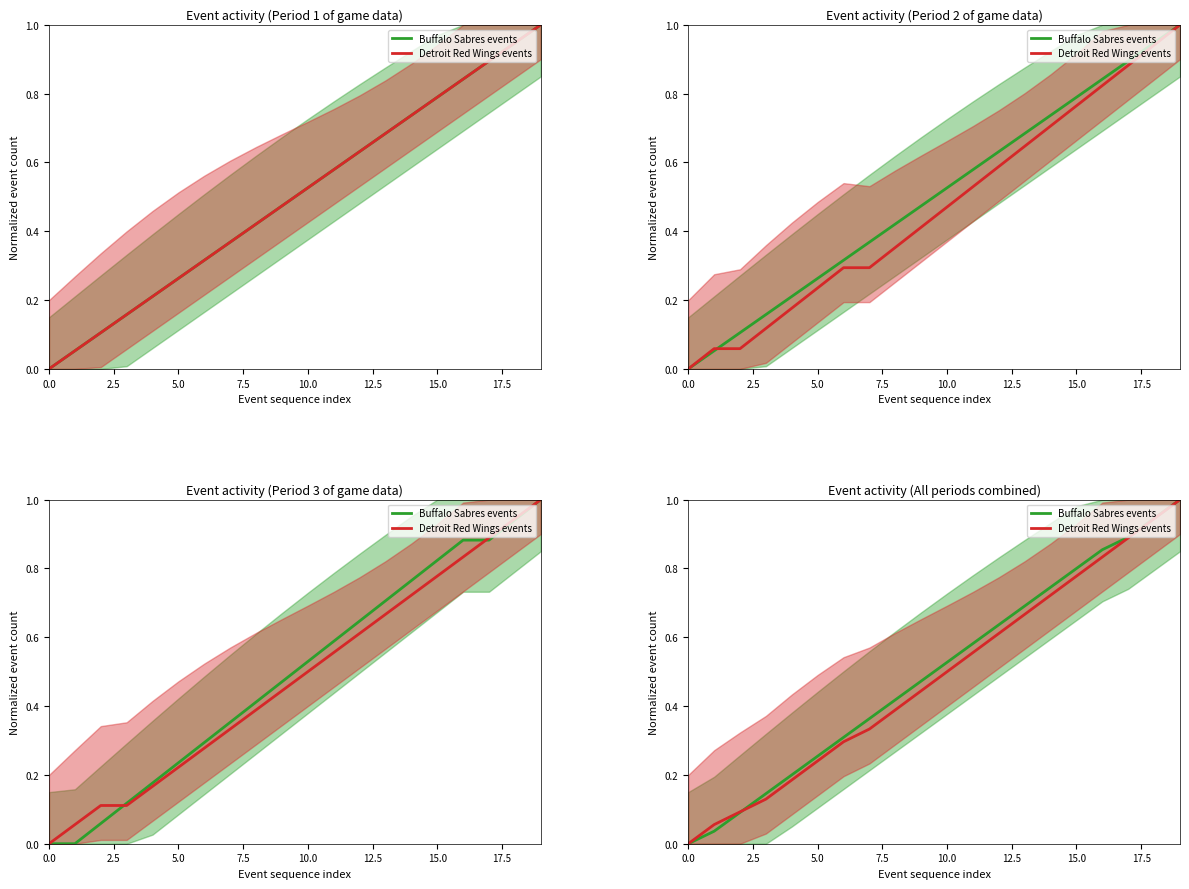

At which category is the sum across all series the highest?

19